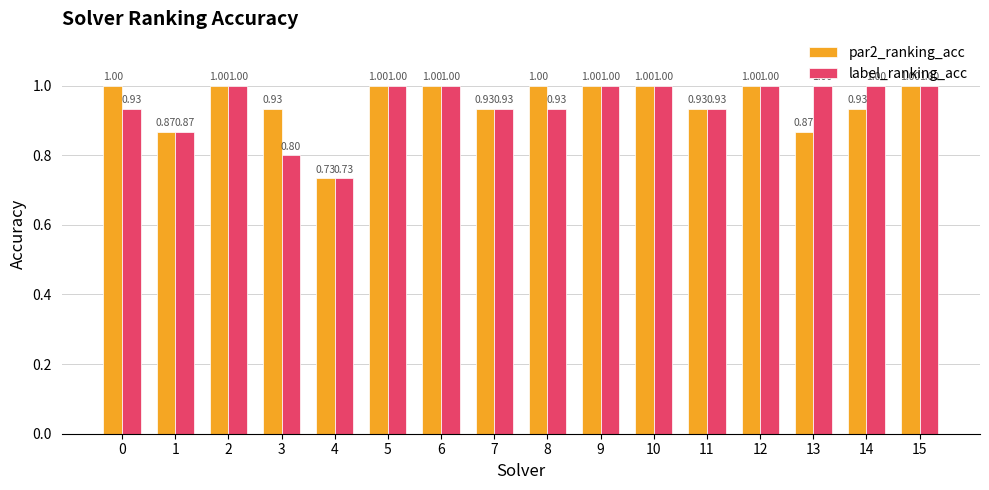

Count the number of categories in the chart.

16